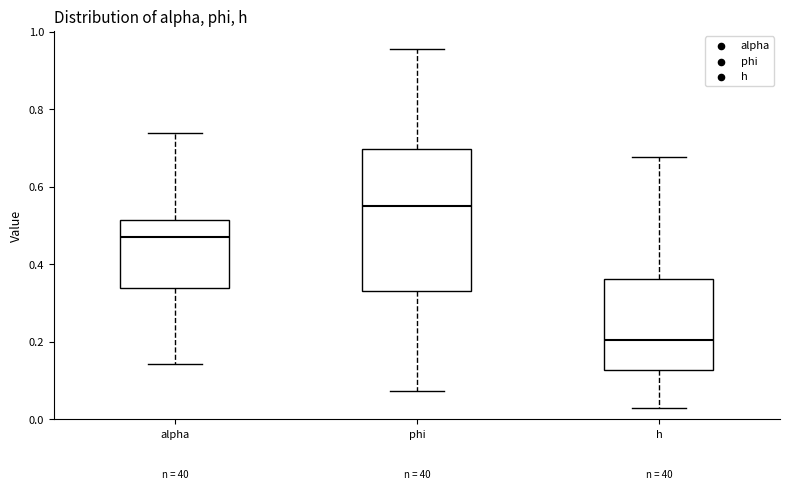

Where does the upper whisker of the box for alpha end on the y-axis? The values are not printed on the chart, so give them approximately, as read against the axis.

0.74